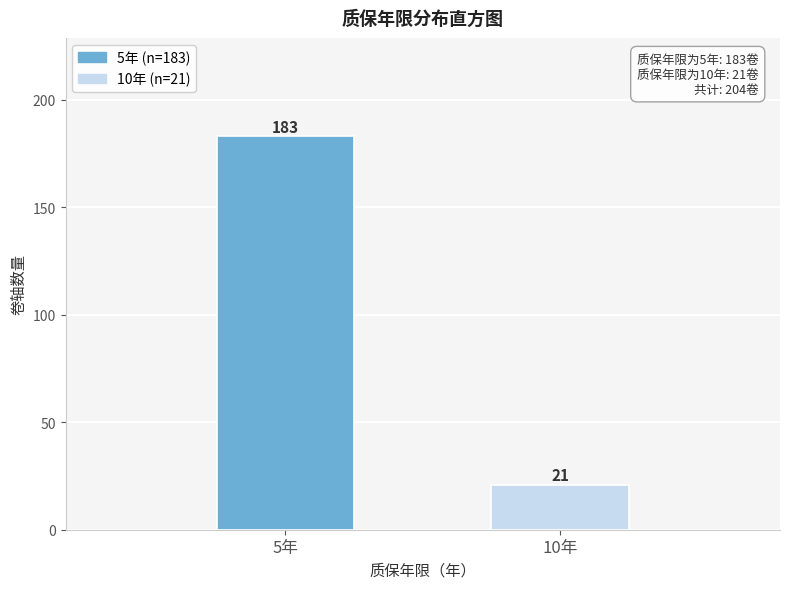

Reading left to right, transcribe all the data shown in this chart.

183	21